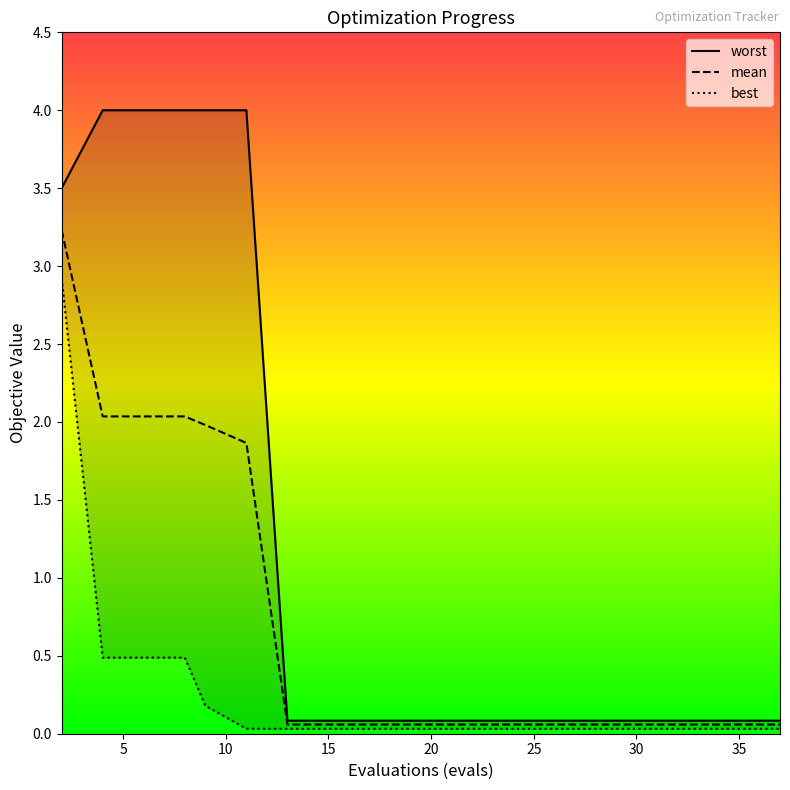

Which series has the largest total across all categories?

worst